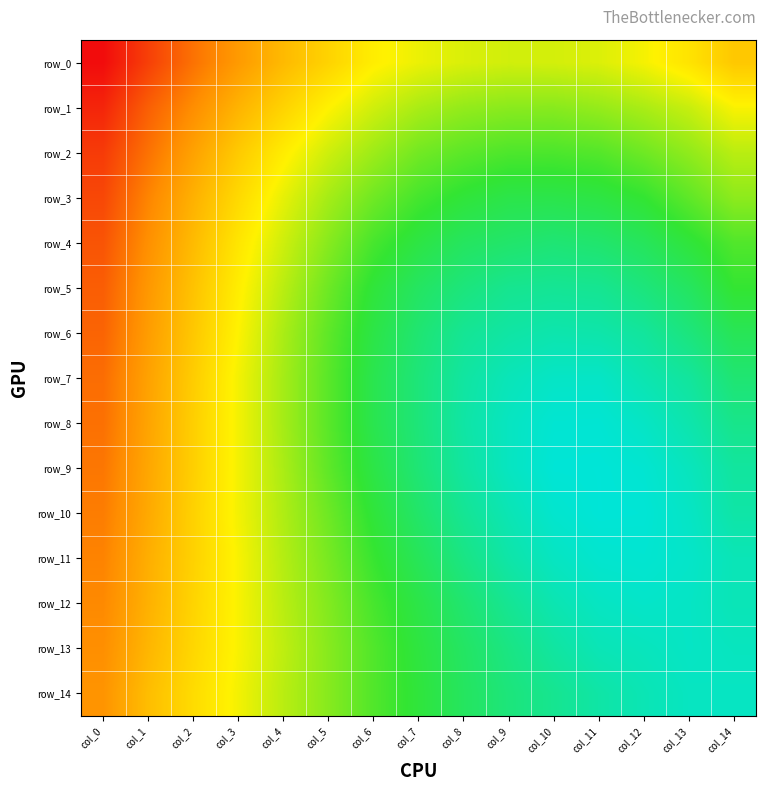

Rank the series at col_9 from highest to lowest value.

row_8, row_9, row_7, row_10, row_11, row_6, row_12, row_5, row_13, row_14, row_4, row_3, row_2, row_1, row_0